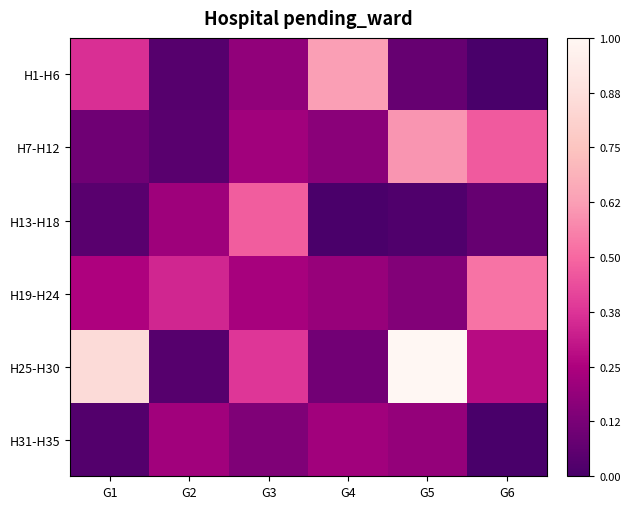

Between G2 and G4, which is larger?

G4